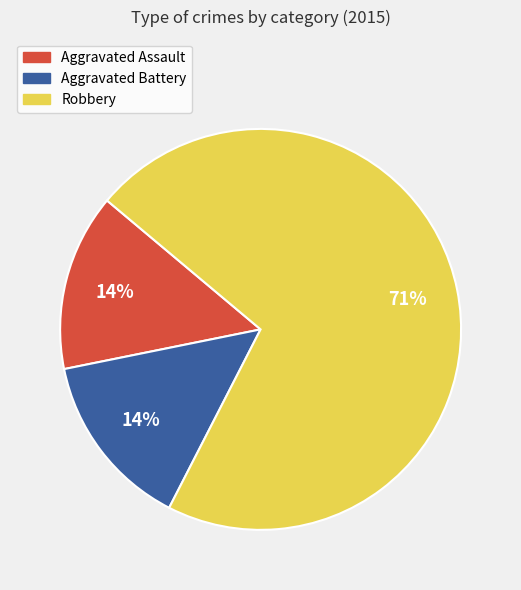

To the nearest percent, what is the combined percentage of Robbery and Aggravated Assault?

86%